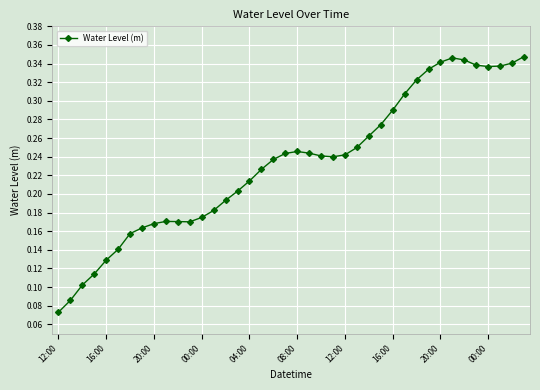

True or false: the data has more than 2 interior local peaks.

True